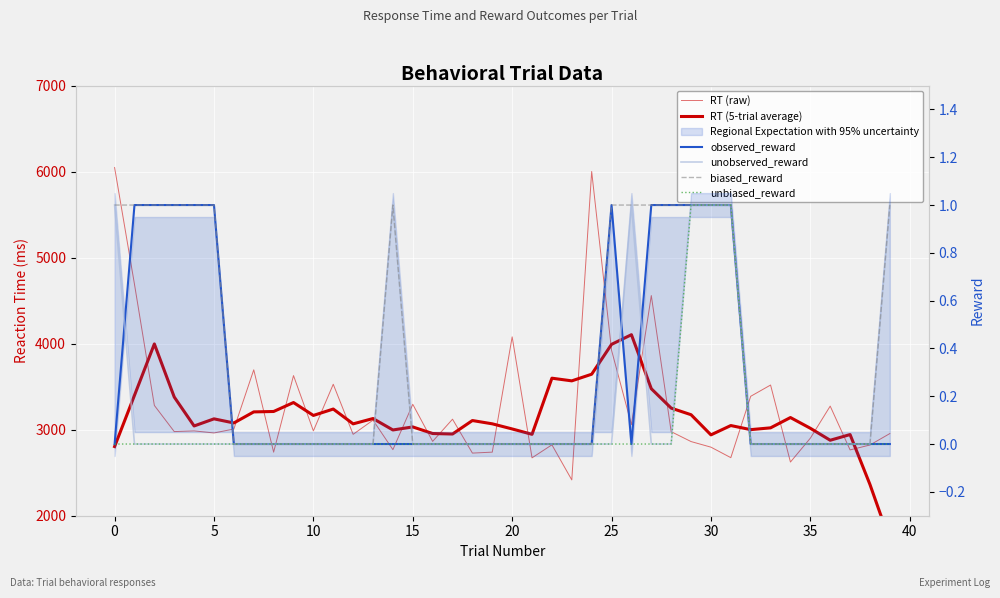

What is the difference between the maximum and minimum values in the unobserved_reward series?

1.0